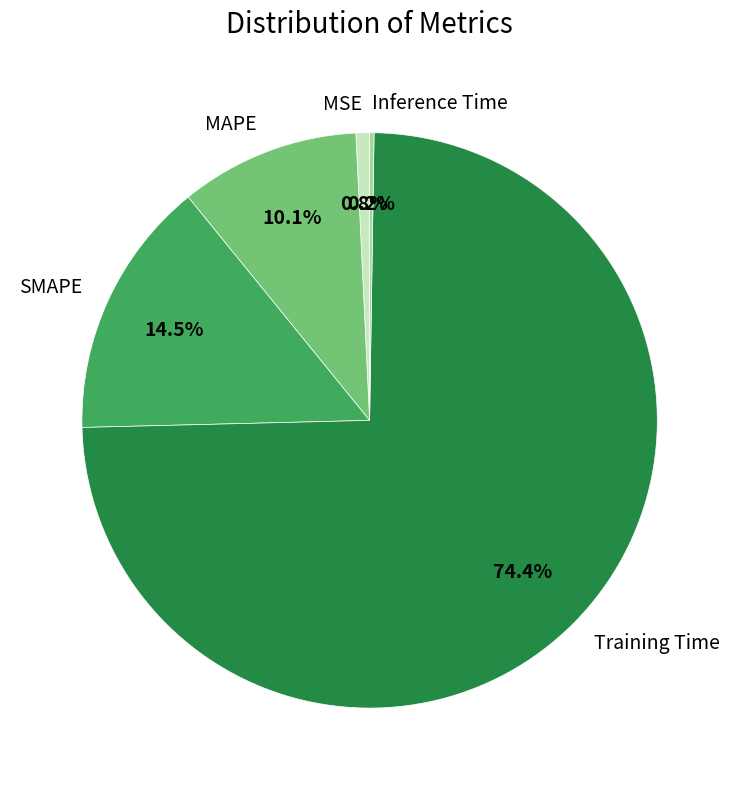

What is the total percentage of MSE and MAPE?

10.9%